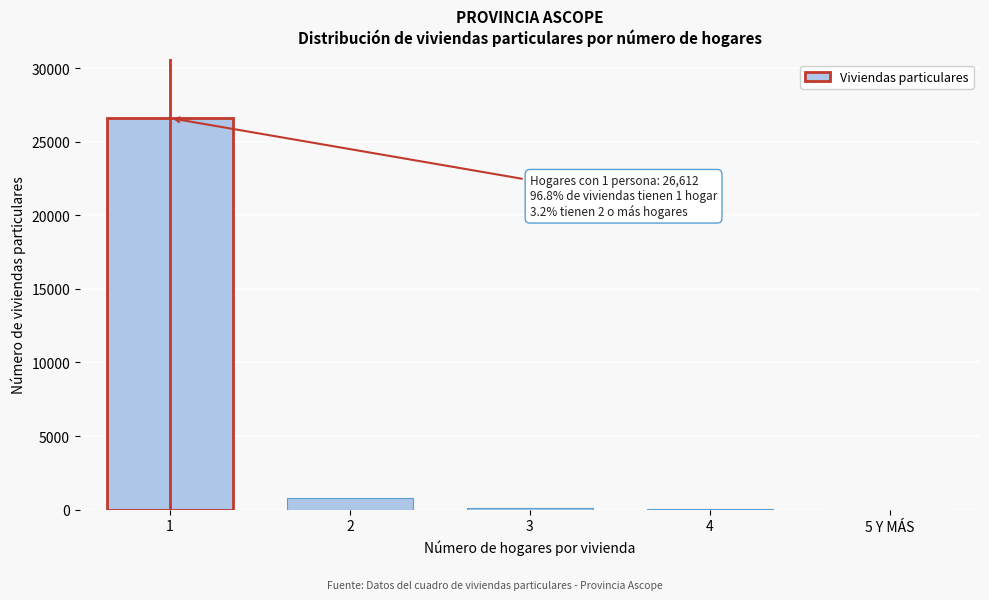

What is the sum of all values?

27487